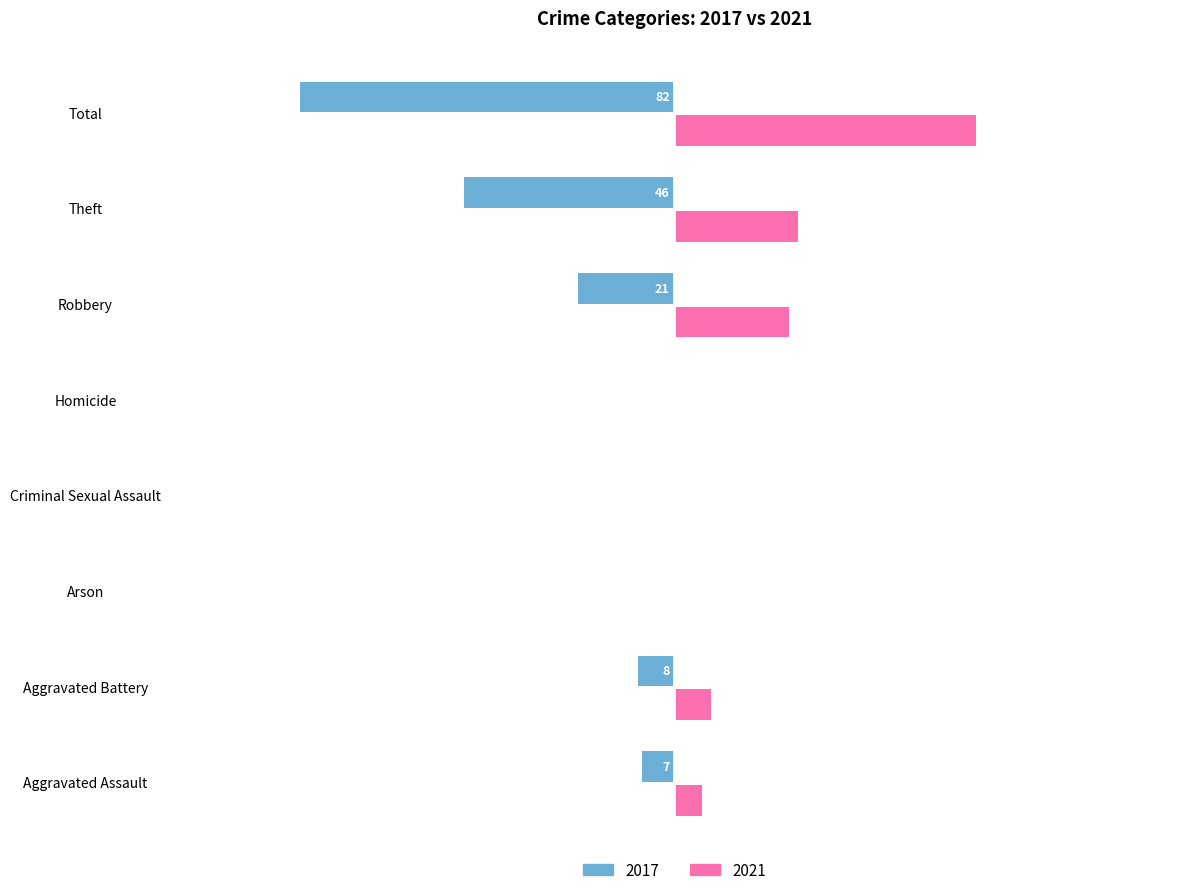

At which label is 2021 closest to 33?

Theft